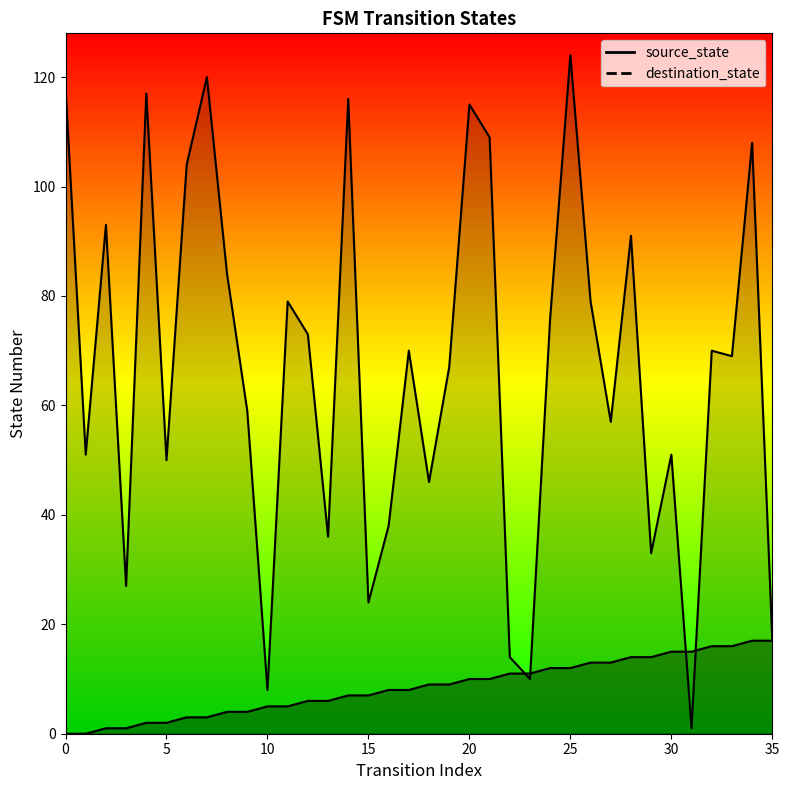

The value of destination_state at 7 is 120. True or false?

True